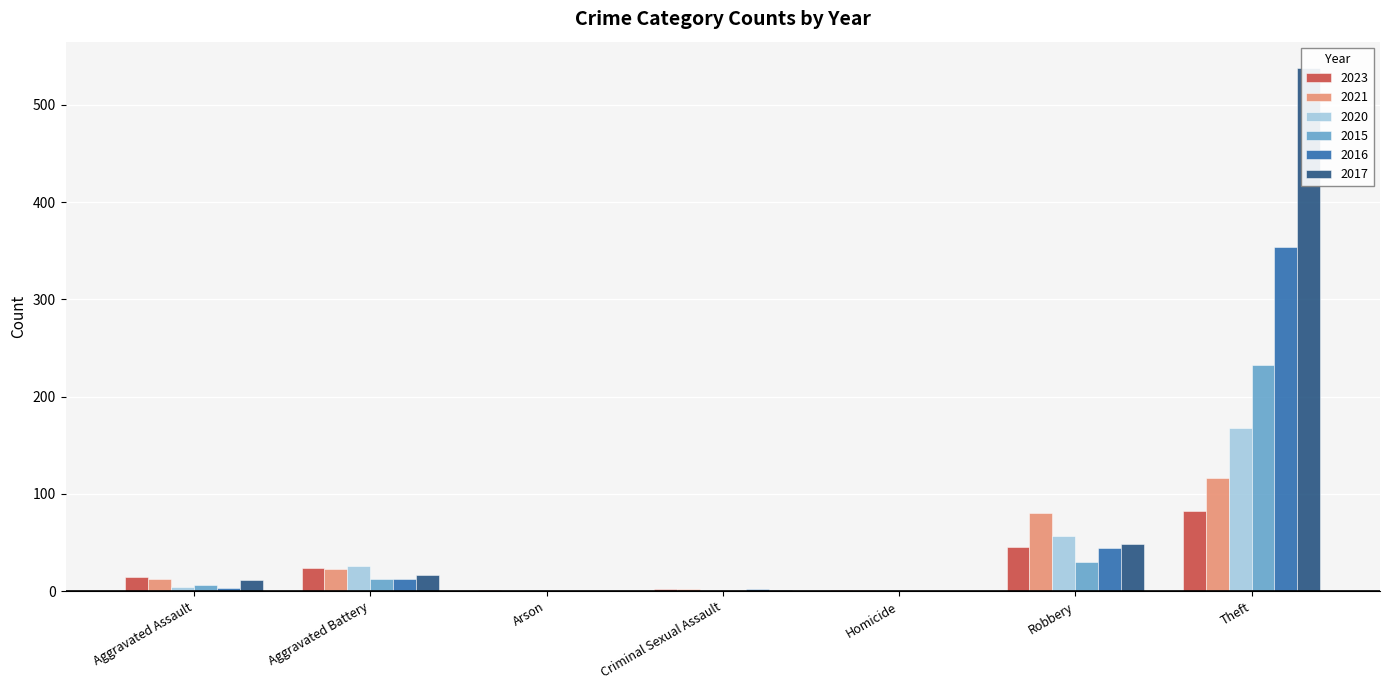

List the series in order of their peak value, highest first.

2017, 2016, 2015, 2020, 2021, 2023